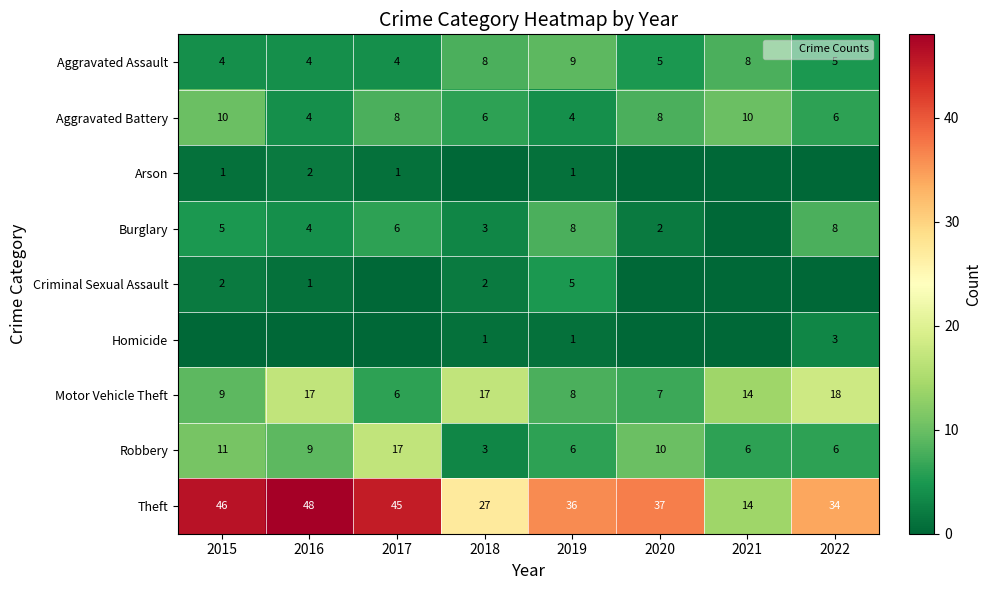

What is the difference between the Aggravated Battery values at 2017 and 2016?

4